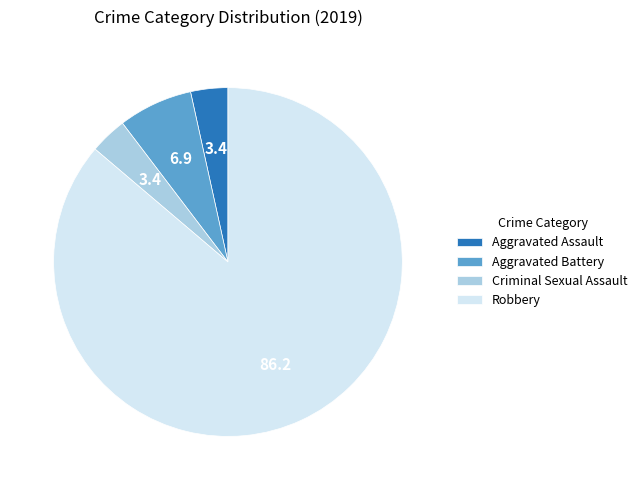

What is the largest slice in the pie chart?

Robbery